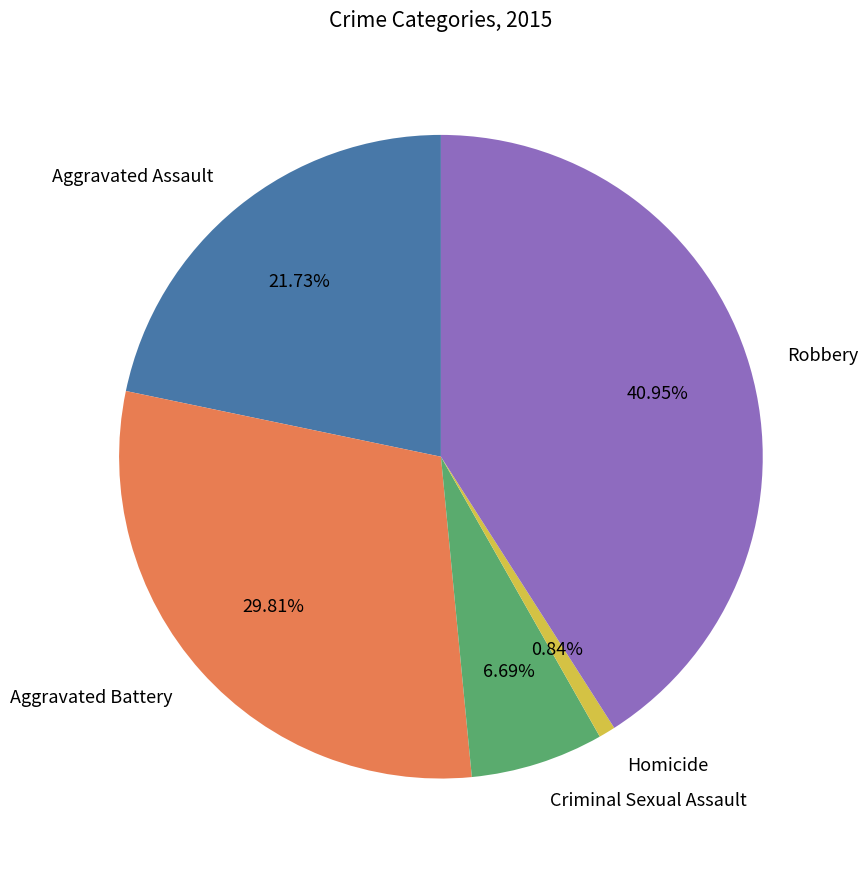

How many segments does this pie chart have?

5